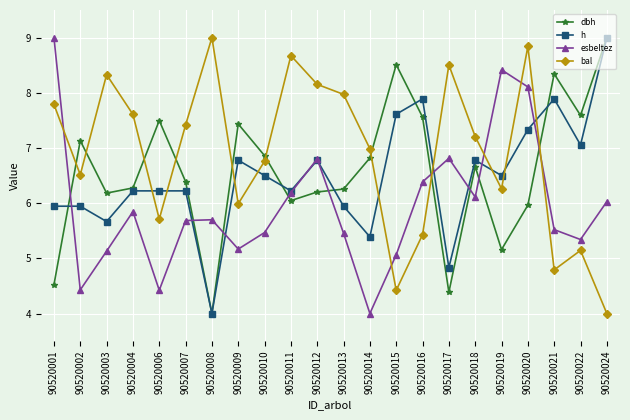

Reading left to right, extract all data points from this chart.

dbh: 90520001=4.5	90520002=7.1	90520003=6.2	90520004=6.3	90520006=7.5	90520007=6.4	90520008=4.0	90520009=7.4	90520010=6.9	90520011=6.0	90520012=6.2	90520013=6.3	90520014=6.8	90520015=8.5	90520016=7.6	90520017=4.4	90520018=6.7	90520019=5.2	90520020=6.0	90520021=8.3	90520022=7.6	90520024=9.0
h: 90520001=5.9	90520002=5.9	90520003=5.7	90520004=6.2	90520006=6.2	90520007=6.2	90520008=4.0	90520009=6.8	90520010=6.5	90520011=6.2	90520012=6.8	90520013=5.9	90520014=5.4	90520015=7.6	90520016=7.9	90520017=4.8	90520018=6.8	90520019=6.5	90520020=7.3	90520021=7.9	90520022=7.1	90520024=9.0
esbeltez: 90520001=9.0	90520002=4.4	90520003=5.1	90520004=5.8	90520006=4.4	90520007=5.7	90520008=5.7	90520009=5.2	90520010=5.5	90520011=6.2	90520012=6.8	90520013=5.5	90520014=4.0	90520015=5.1	90520016=6.4	90520017=6.8	90520018=6.1	90520019=8.4	90520020=8.1	90520021=5.5	90520022=5.3	90520024=6.0
bal: 90520001=7.8	90520002=6.5	90520003=8.3	90520004=7.6	90520006=5.7	90520007=7.4	90520008=9.0	90520009=6.0	90520010=6.8	90520011=8.7	90520012=8.2	90520013=8.0	90520014=7.0	90520015=4.4	90520016=5.4	90520017=8.5	90520018=7.2	90520019=6.3	90520020=8.8	90520021=4.8	90520022=5.1	90520024=4.0